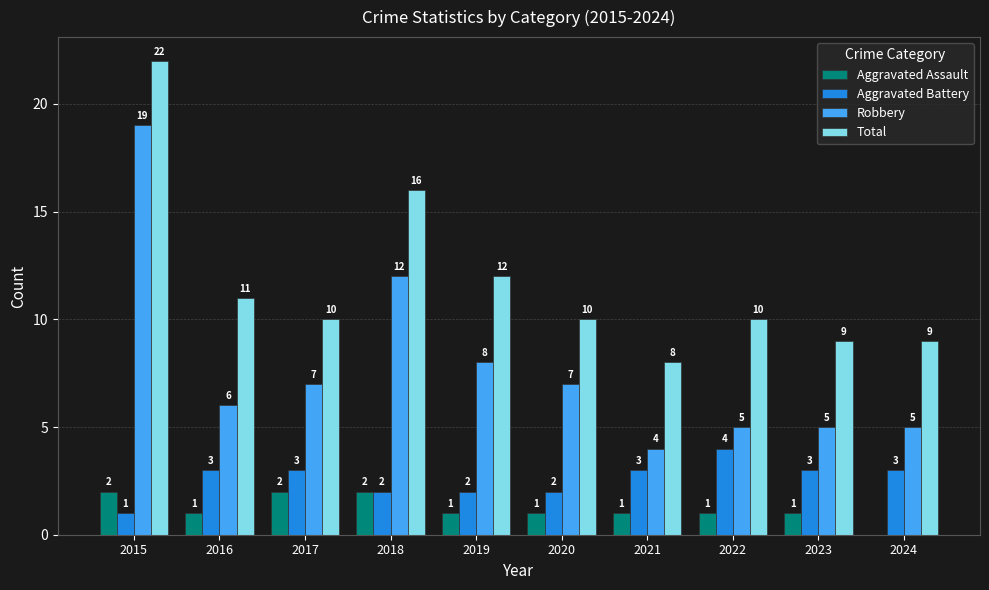

The value of Total at 2020 is 10. True or false?

True